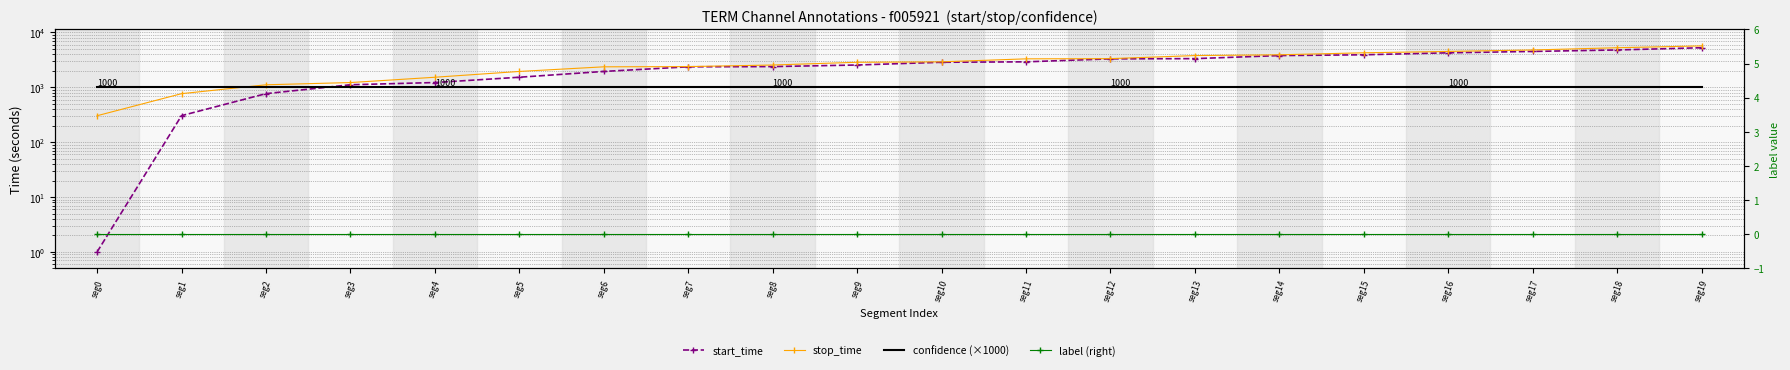

What are all the series names shown in the legend?

start_time, stop_time, confidence (×1000), label (right)